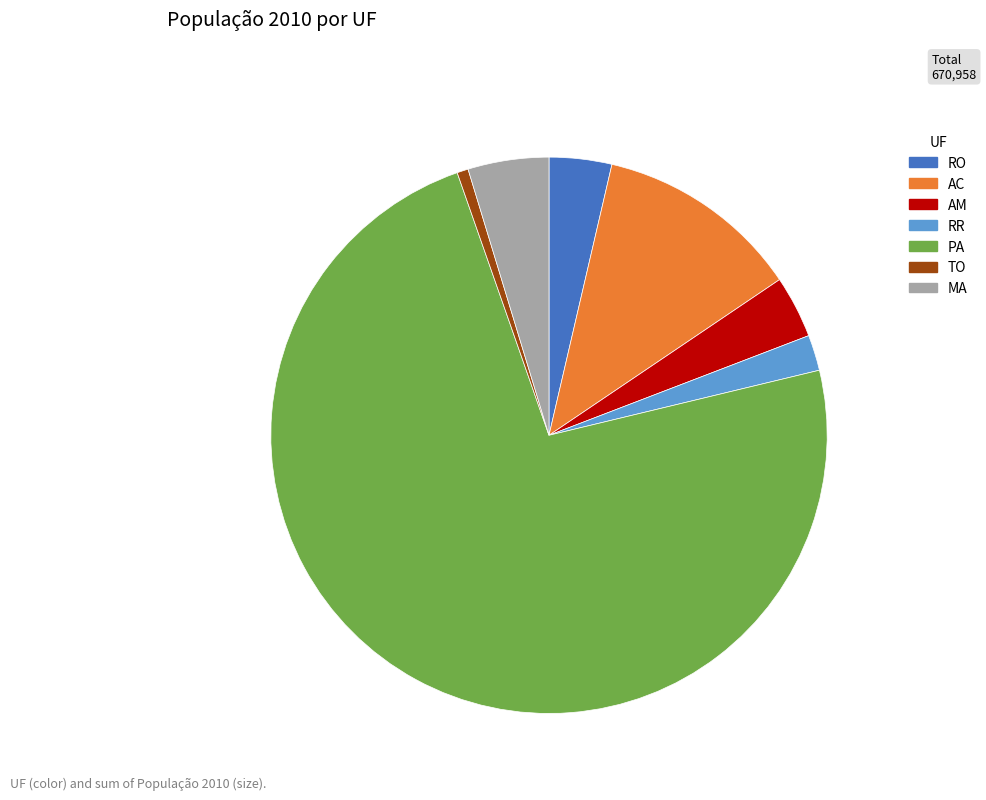

Which category has the smallest portion of the pie?

TO